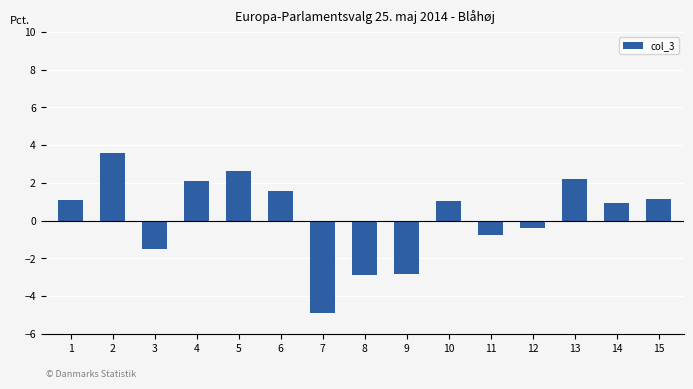

What is the value of the 11th bar from the left?

-0.8